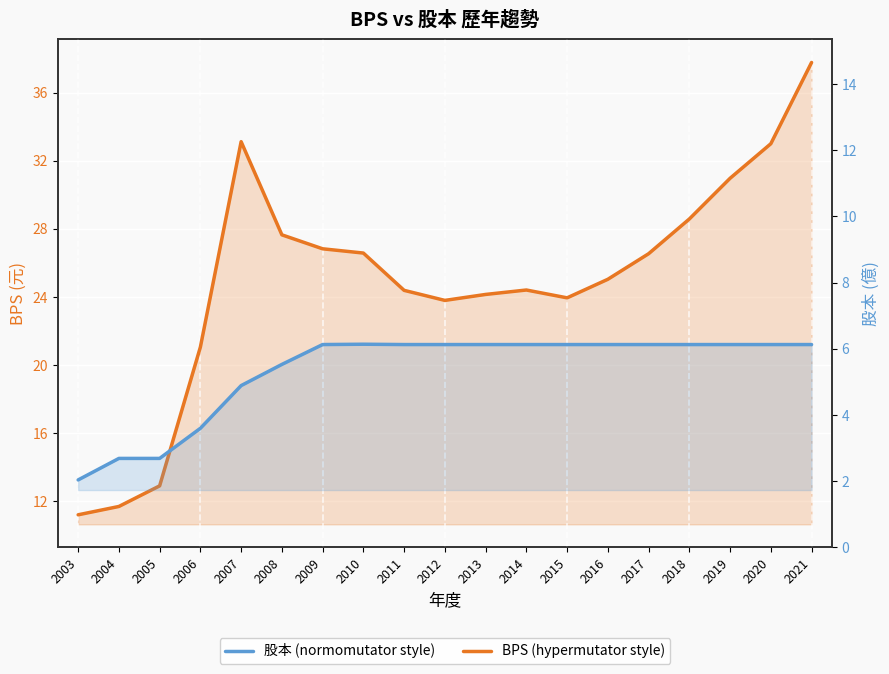

What are all the series names shown in the legend?

BPS, 股本